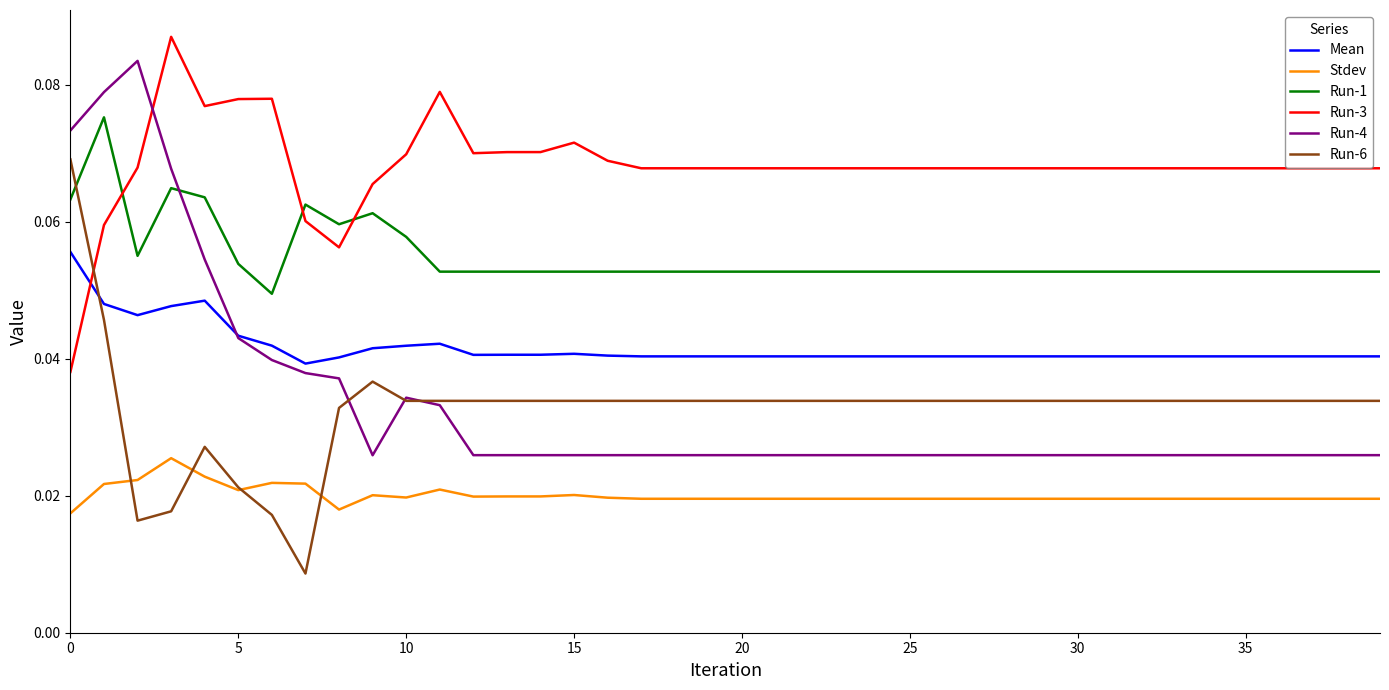

Which series has the largest total across all categories?

Run-3